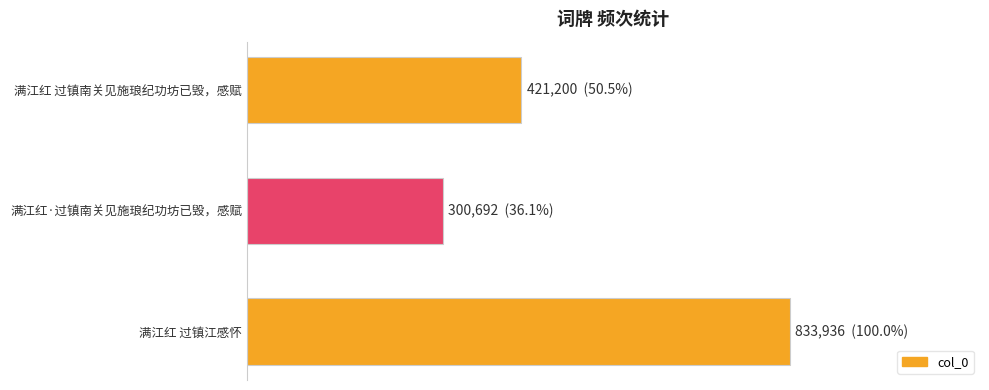

Are the bars horizontal?

Yes